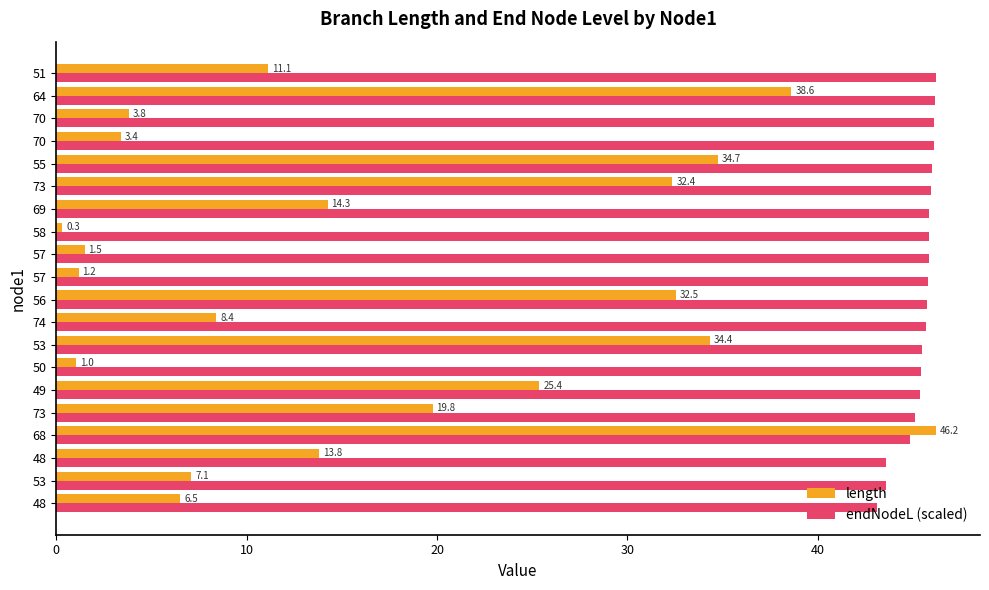

Rank the series by their average value, from highest to lowest.

endNodeL (scaled), length